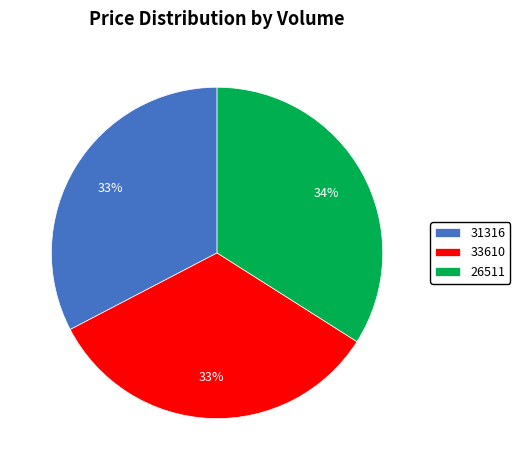

Which category has the biggest portion of the pie?

26511